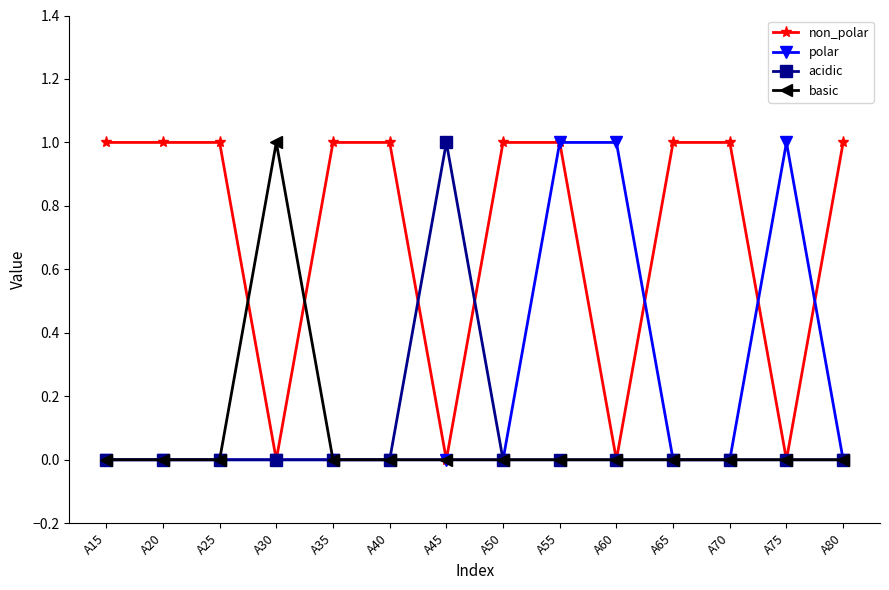

Reading left to right, extract all data points from this chart.

non_polar: 1	1	1	0	1	1	0	1	1	0	1	1	0	1
polar: 0	0	0	0	0	0	0	0	1	1	0	0	1	0
acidic: 0	0	0	0	0	0	1	0	0	0	0	0	0	0
basic: 0	0	0	1	0	0	0	0	0	0	0	0	0	0